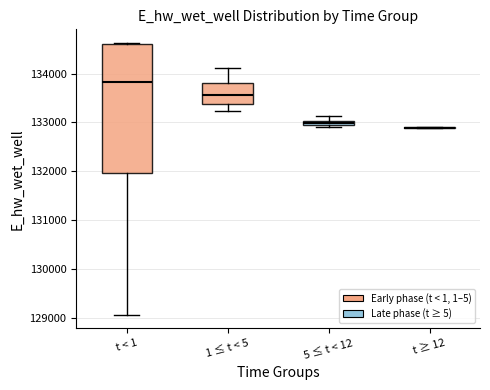

Comparing the boxes themselves (not the whiskers), which one is the tallest?

t < 1